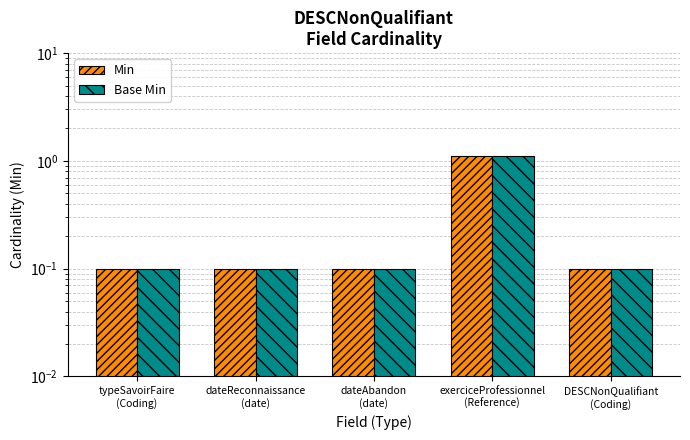

What position from the left is exerciceProfessionnel
(Reference)?

4